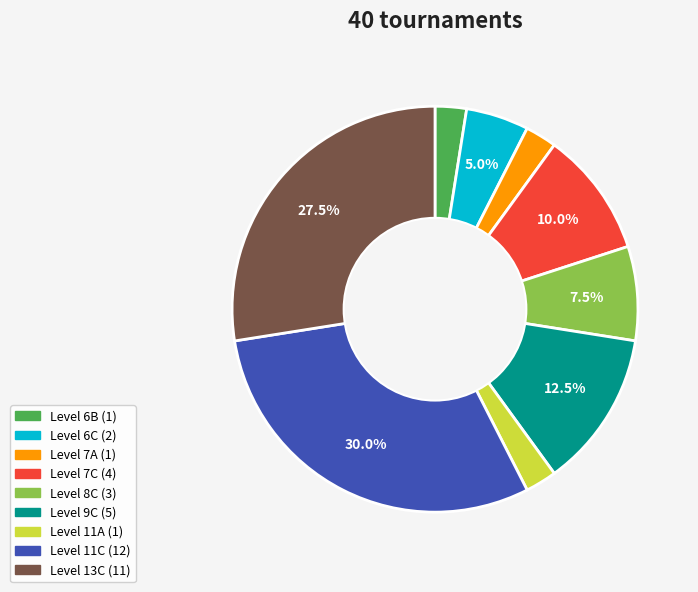

How many segments does this pie chart have?

9